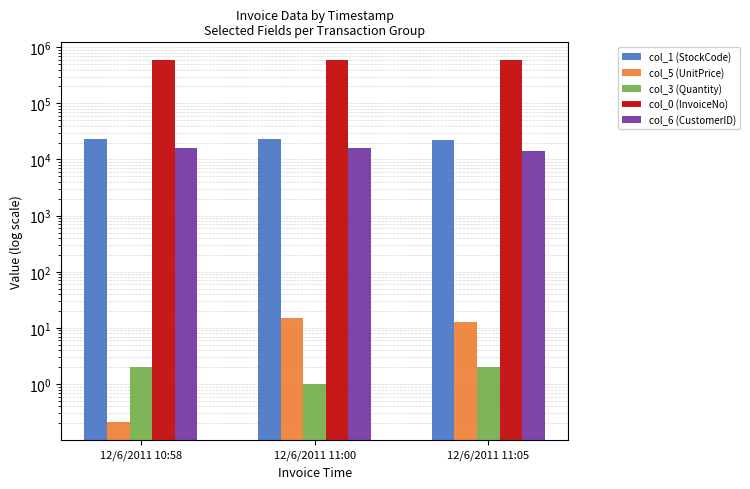

At which label does col_5 (UnitPrice) first exceed 12?

12/6/2011 11:00